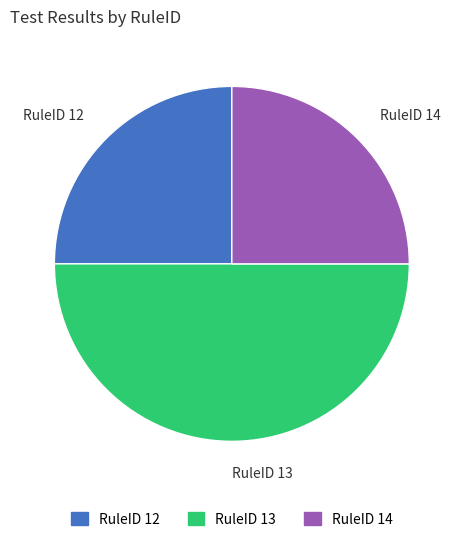

Between RuleID 12 and RuleID 13, which is larger?

RuleID 13